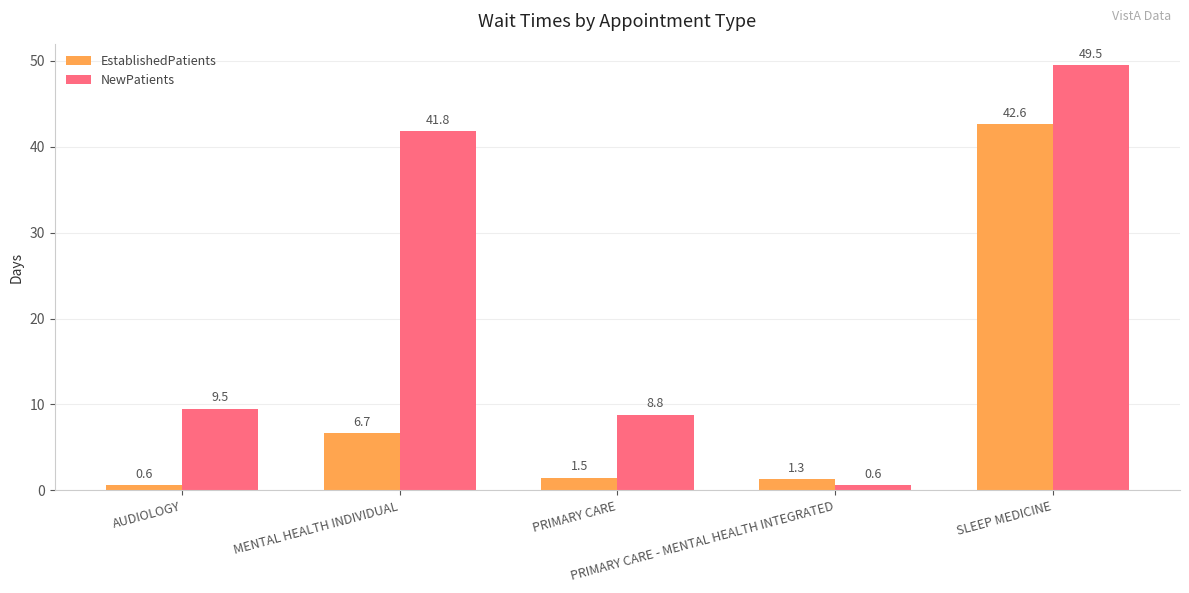

Reading left to right, list all the values displayed in this chart.

EstablishedPatients: AUDIOLOGY=0.6	MENTAL HEALTH INDIVIDUAL=6.7	PRIMARY CARE=1.5	PRIMARY CARE - MENTAL HEALTH INTEGRATED=1.3	SLEEP MEDICINE=42.6
NewPatients: AUDIOLOGY=9.5	MENTAL HEALTH INDIVIDUAL=41.8	PRIMARY CARE=8.8	PRIMARY CARE - MENTAL HEALTH INTEGRATED=0.6	SLEEP MEDICINE=49.5